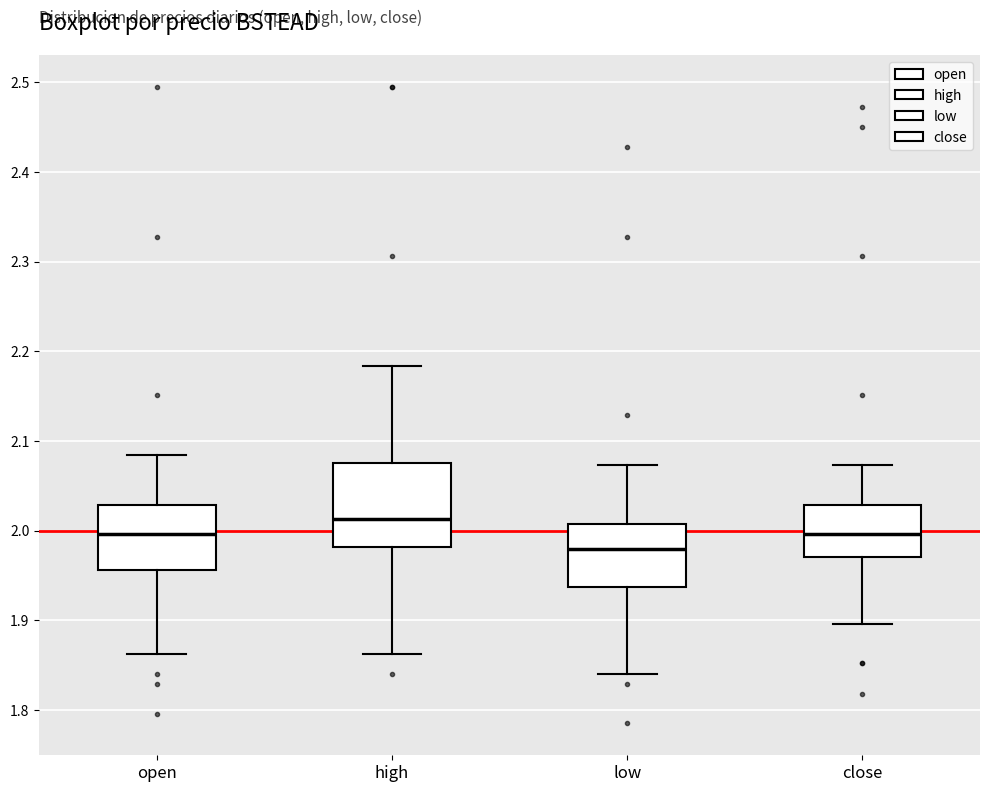

Which box has the lowest median line?

low